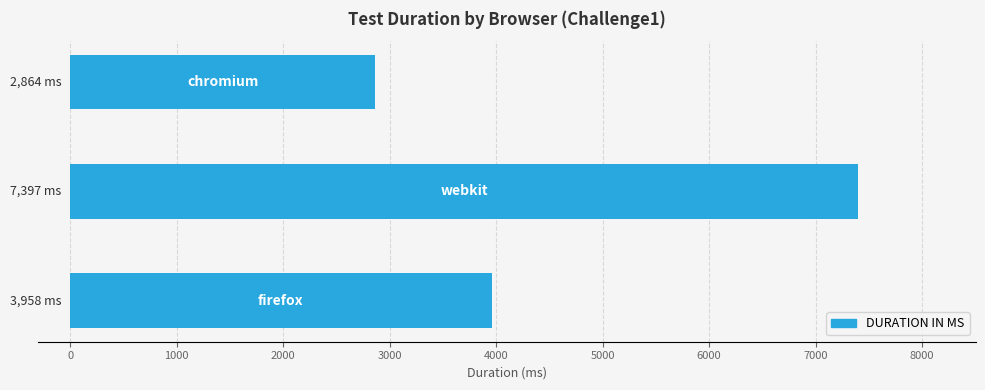

What is the sum of all values?

14219